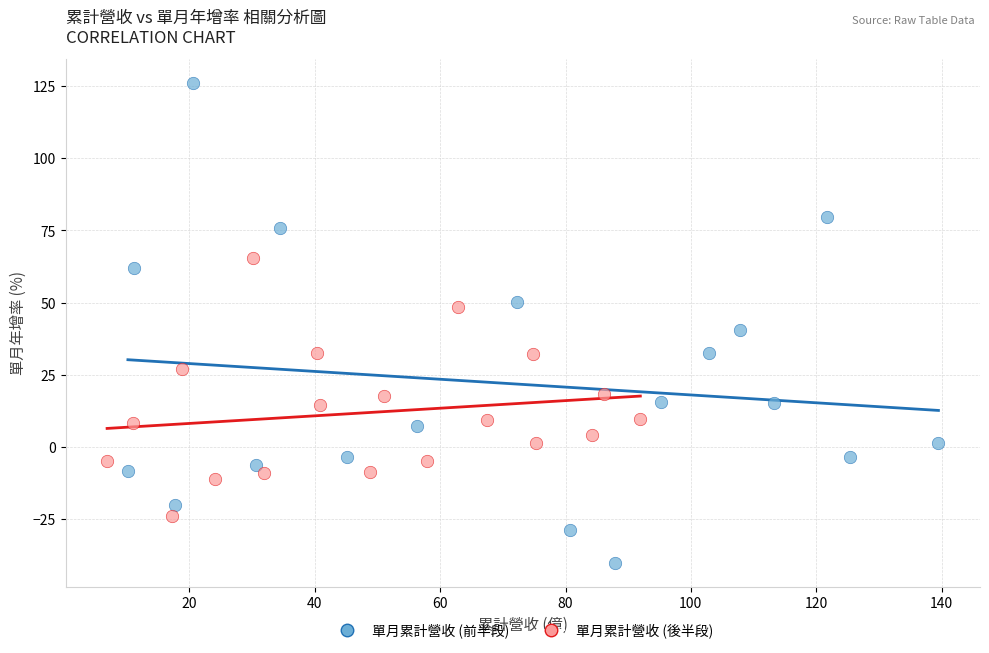

What are all the series names shown in the legend?

單月累計營收 (前半段), 單月累計營收 (後半段)